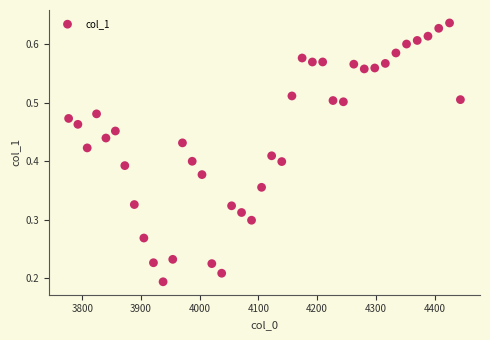

What is the range of X values (max minus min)?

667.4